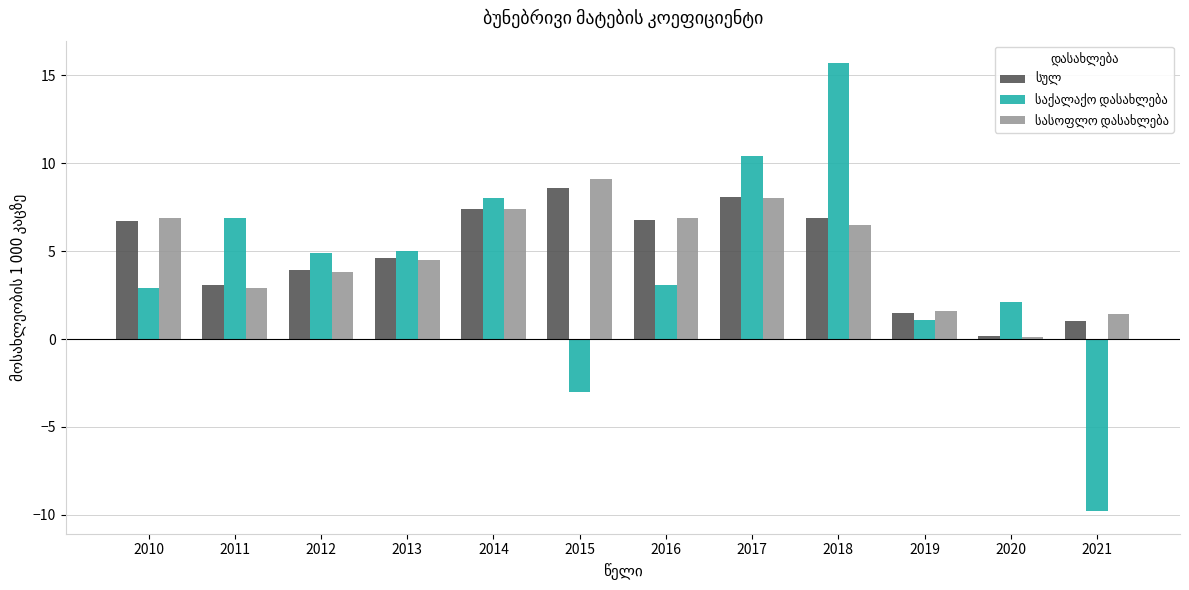

What is the smallest value displayed?

-9.8